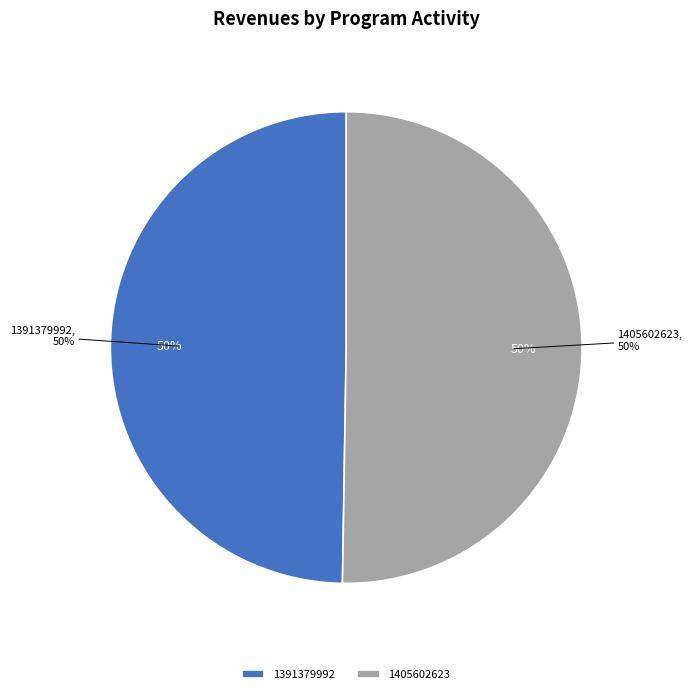

Which slice is the smallest?

1391379992